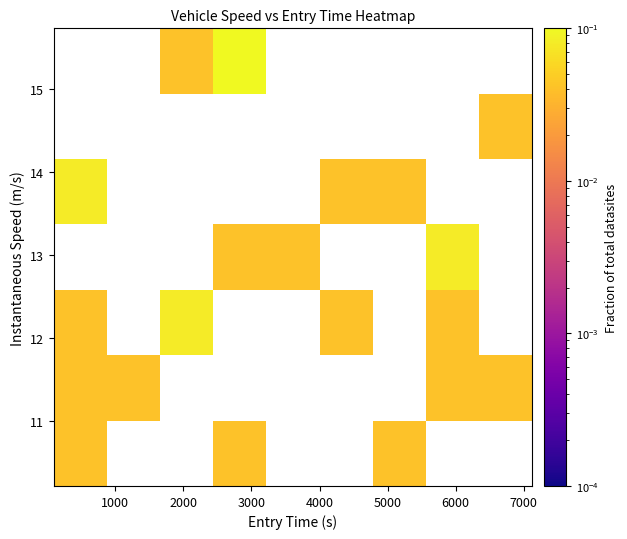

At how many categories does at least one series exceed 0?

9